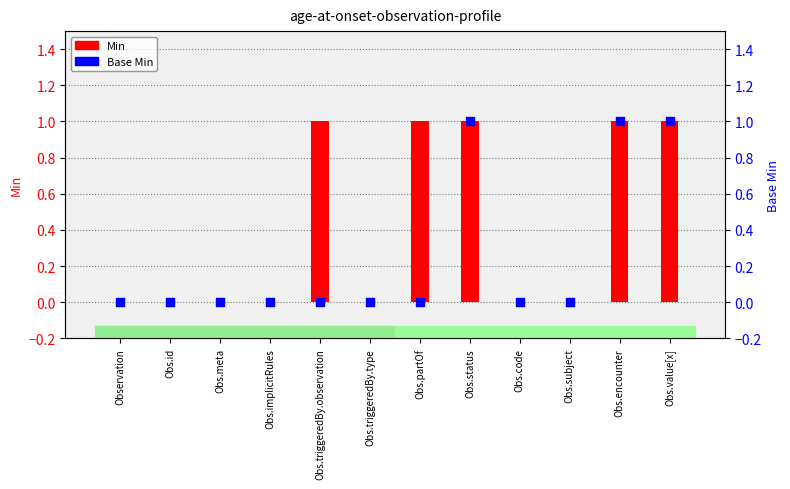

Which series reaches the maximum Y coordinate?

Min